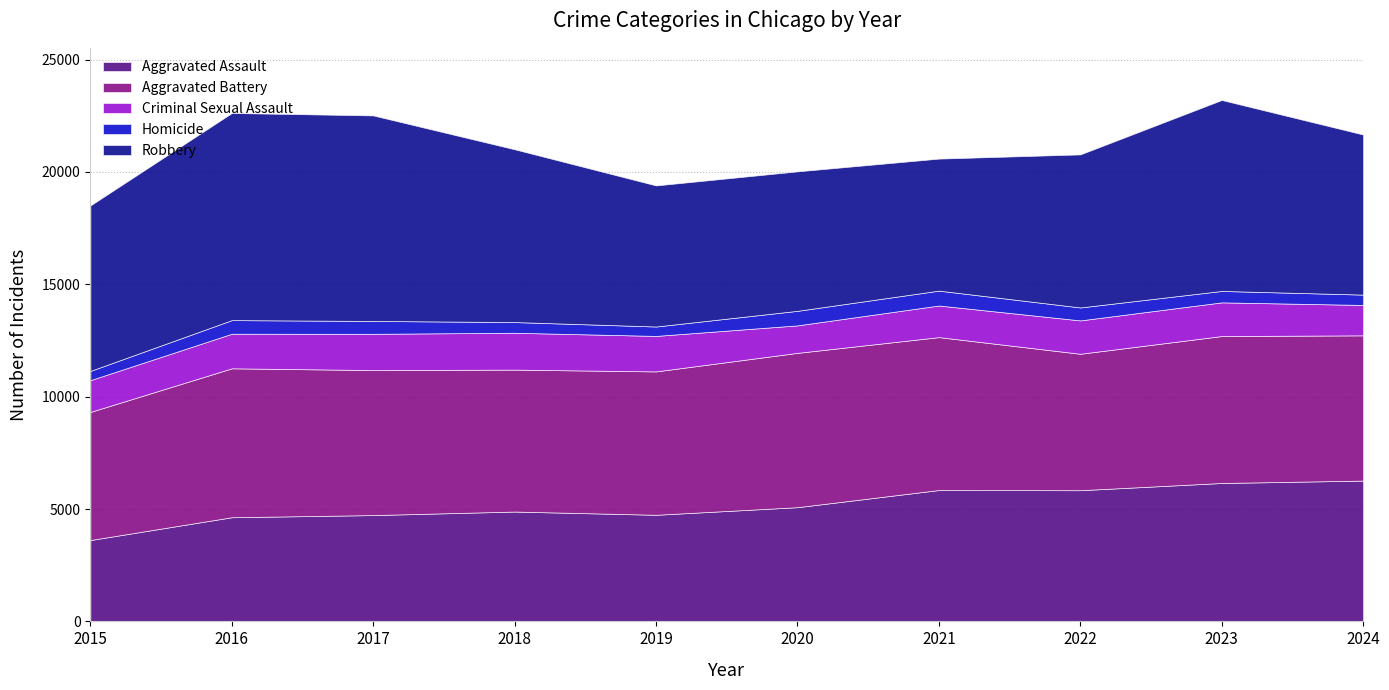

True or false: Aggravated Assault and Homicide intersect in this chart.

False